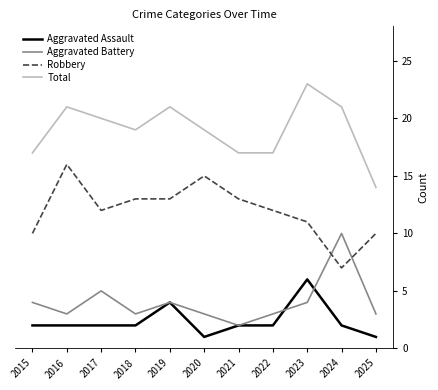

Is the value of Robbery at 2020 greater than the value of Total at 2020?

No